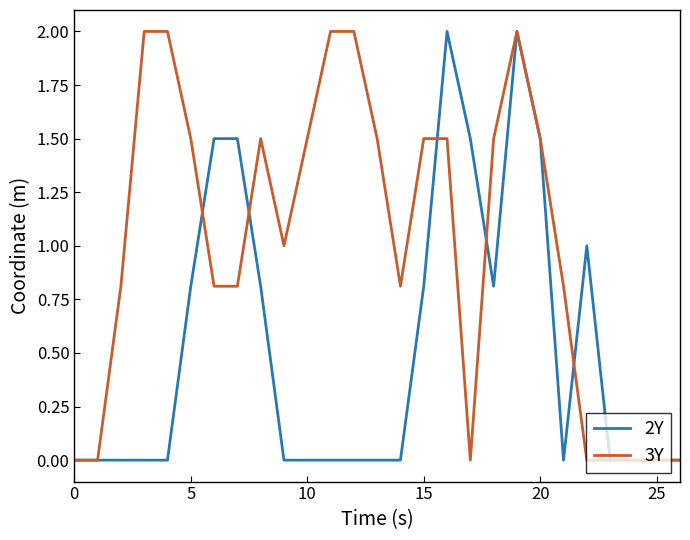

List the series in order of their overall mean, lowest first.

2Y, 3Y